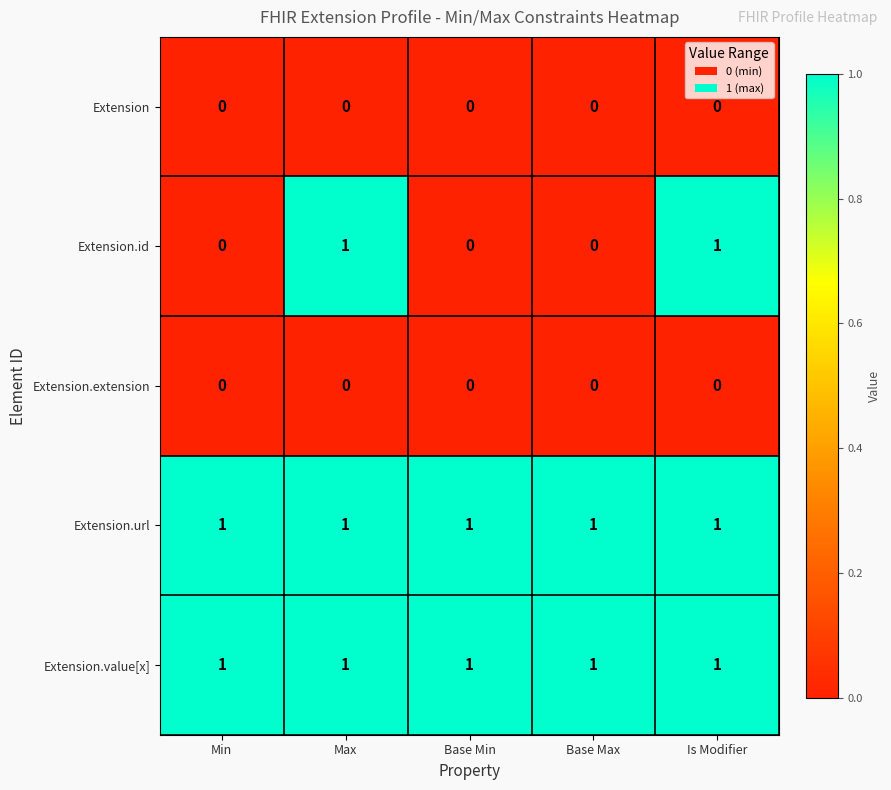

Count the Extension.id values in the range 0 to 1.

5